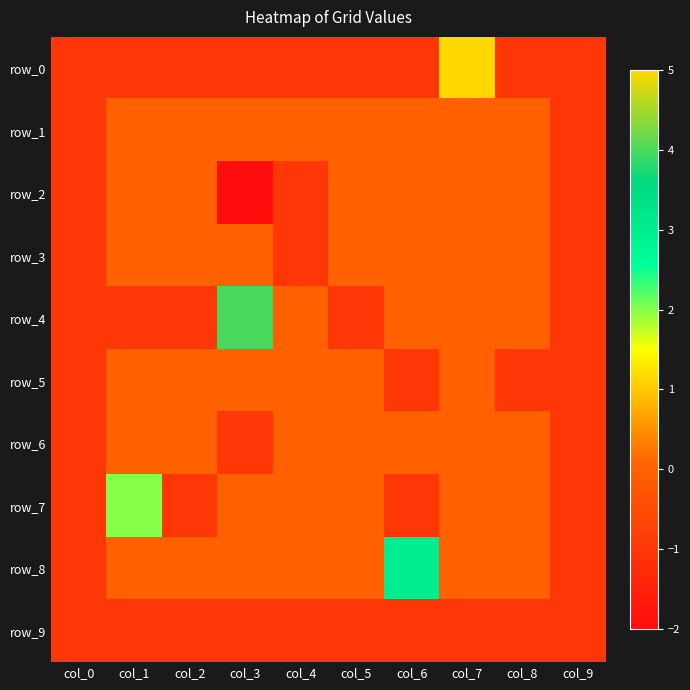

Reading right to left, transcribe all the data shown in this chart.

row_0: -1	-1	5	-1	-1	-1	-1	-1	-1	-1
row_1: -1	0	0	0	0	0	0	0	0	-1
row_2: -1	0	0	0	0	-1	-2	0	0	-1
row_3: -1	0	0	0	0	-1	0	0	0	-1
row_4: -1	0	0	0	-1	0	4	-1	-1	-1
row_5: -1	-1	0	-1	0	0	0	0	0	-1
row_6: -1	0	0	0	0	0	-1	0	0	-1
row_7: -1	0	0	-1	0	0	0	-1	2	-1
row_8: -1	0	0	3	0	0	0	0	0	-1
row_9: -1	-1	-1	-1	-1	-1	-1	-1	-1	-1